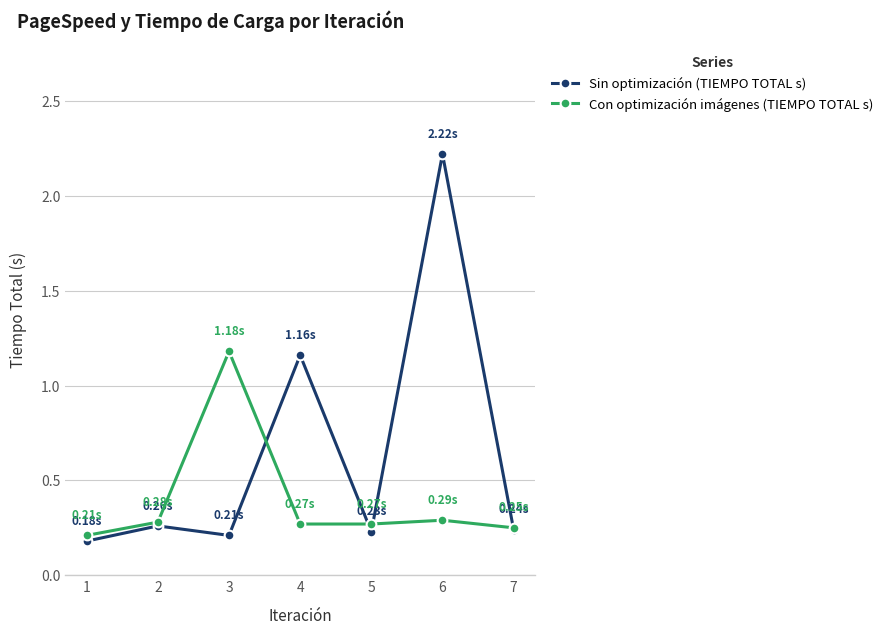

List the series in order of their peak value, highest first.

Sin optimización (TIEMPO TOTAL s), Con optimización imágenes (TIEMPO TOTAL s)